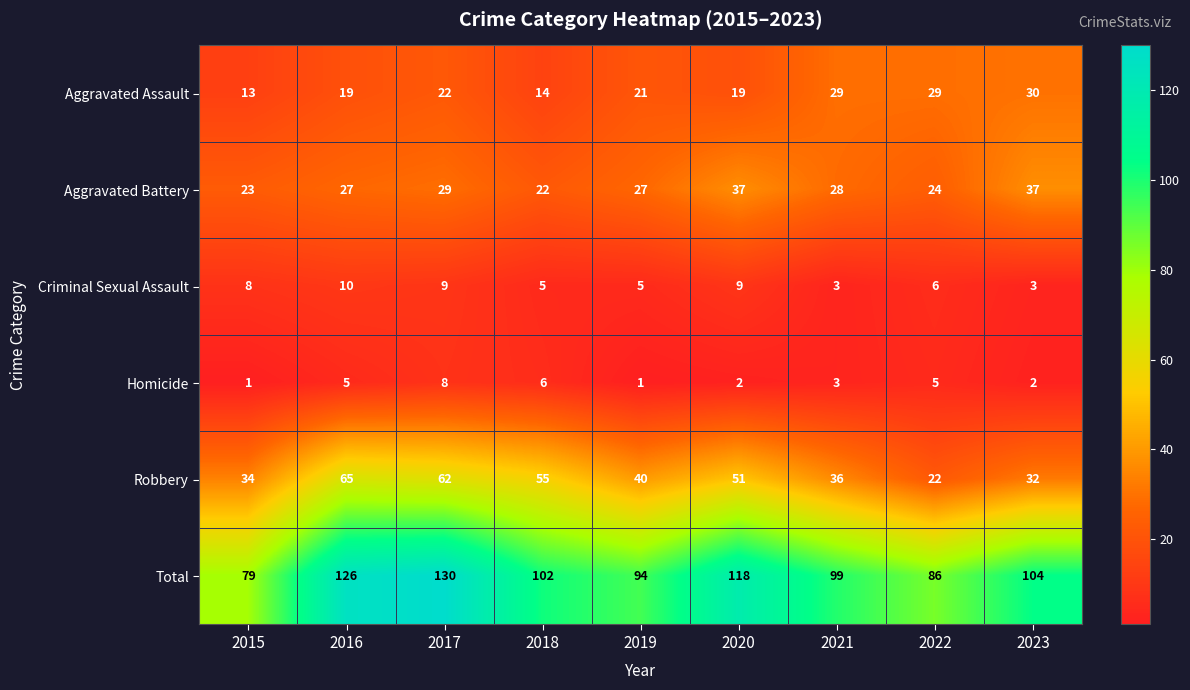

At which label is Aggravated Assault closest to 21?

2019